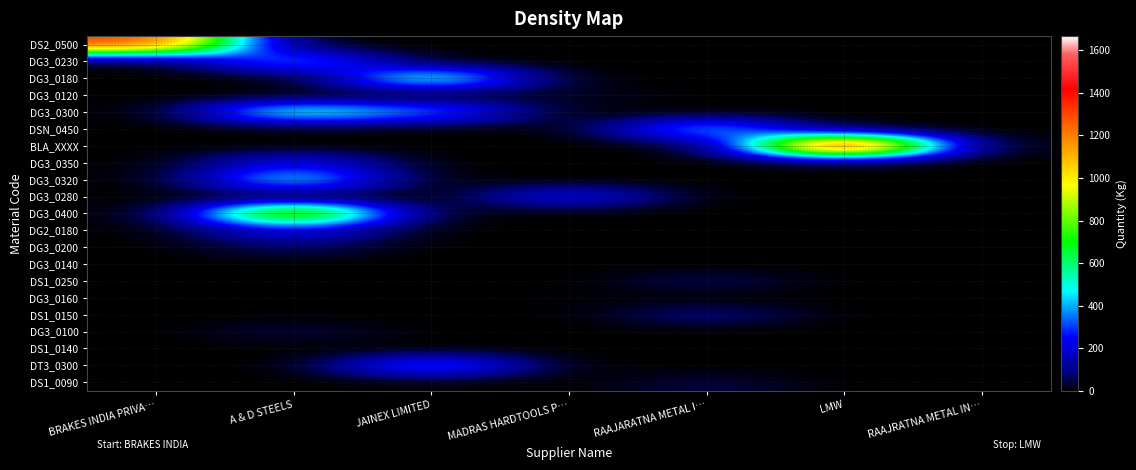

Reading left to right, transcribe all the data shown in this chart.

DS2_0500: BRAKES INDIA PRIVA…=1316.5	A & D STEELS=0.0	JAINEX LIMITED=0.0	MADRAS HARDTOOLS P…=0.0	RAAJARATNA METAL I…=0.0	LMW=0.0	RAAJRATNA METAL IN…=0.0
DG3_0230: BRAKES INDIA PRIVA…=0.0	A & D STEELS=400.0	JAINEX LIMITED=0.0	MADRAS HARDTOOLS P…=0.0	RAAJARATNA METAL I…=0.0	LMW=0.0	RAAJRATNA METAL IN…=0.0
DG3_0180: BRAKES INDIA PRIVA…=0.0	A & D STEELS=0.0	JAINEX LIMITED=590.0	MADRAS HARDTOOLS P…=0.0	RAAJARATNA METAL I…=0.0	LMW=0.0	RAAJRATNA METAL IN…=0.0
DG3_0120: BRAKES INDIA PRIVA…=0.0	A & D STEELS=0.0	JAINEX LIMITED=0.0	MADRAS HARDTOOLS P…=28.0	RAAJARATNA METAL I…=0.0	LMW=0.0	RAAJRATNA METAL IN…=0.0
DG3_0300: BRAKES INDIA PRIVA…=0.0	A & D STEELS=565.0	JAINEX LIMITED=376.0	MADRAS HARDTOOLS P…=0.0	RAAJARATNA METAL I…=0.0	LMW=0.0	RAAJRATNA METAL IN…=0.0
DSN_0450: BRAKES INDIA PRIVA…=0.0	A & D STEELS=0.0	JAINEX LIMITED=0.0	MADRAS HARDTOOLS P…=0.0	RAAJARATNA METAL I…=444.8	LMW=0.0	RAAJRATNA METAL IN…=0.0
BLA_XXXX: BRAKES INDIA PRIVA…=0.0	A & D STEELS=0.0	JAINEX LIMITED=0.0	MADRAS HARDTOOLS P…=0.0	RAAJARATNA METAL I…=0.0	LMW=1667.2	RAAJRATNA METAL IN…=0.0
DG3_0350: BRAKES INDIA PRIVA…=0.0	A & D STEELS=244.0	JAINEX LIMITED=0.0	MADRAS HARDTOOLS P…=0.0	RAAJARATNA METAL I…=0.0	LMW=0.0	RAAJRATNA METAL IN…=0.0
DG3_0320: BRAKES INDIA PRIVA…=0.0	A & D STEELS=507.0	JAINEX LIMITED=0.0	MADRAS HARDTOOLS P…=0.0	RAAJARATNA METAL I…=0.0	LMW=0.0	RAAJRATNA METAL IN…=0.0
DG3_0280: BRAKES INDIA PRIVA…=0.0	A & D STEELS=0.0	JAINEX LIMITED=0.0	MADRAS HARDTOOLS P…=248.0	RAAJARATNA METAL I…=0.0	LMW=0.0	RAAJRATNA METAL IN…=0.0
DG3_0400: BRAKES INDIA PRIVA…=0.0	A & D STEELS=1019.0	JAINEX LIMITED=0.0	MADRAS HARDTOOLS P…=0.0	RAAJARATNA METAL I…=0.0	LMW=0.0	RAAJRATNA METAL IN…=0.0
DG2_0180: BRAKES INDIA PRIVA…=0.0	A & D STEELS=247.0	JAINEX LIMITED=0.0	MADRAS HARDTOOLS P…=0.0	RAAJARATNA METAL I…=0.0	LMW=0.0	RAAJRATNA METAL IN…=0.0
DG3_0200: BRAKES INDIA PRIVA…=0.0	A & D STEELS=71.4	JAINEX LIMITED=0.0	MADRAS HARDTOOLS P…=0.0	RAAJARATNA METAL I…=0.0	LMW=0.0	RAAJRATNA METAL IN…=0.0
DG3_0140: BRAKES INDIA PRIVA…=0.0	A & D STEELS=0.0	JAINEX LIMITED=0.0	MADRAS HARDTOOLS P…=0.0	RAAJARATNA METAL I…=0.0	LMW=0.0	RAAJRATNA METAL IN…=0.0
DS1_0250: BRAKES INDIA PRIVA…=0.0	A & D STEELS=0.0	JAINEX LIMITED=0.0	MADRAS HARDTOOLS P…=0.0	RAAJARATNA METAL I…=59.8	LMW=0.0	RAAJRATNA METAL IN…=0.0
DG3_0160: BRAKES INDIA PRIVA…=0.0	A & D STEELS=0.0	JAINEX LIMITED=0.0	MADRAS HARDTOOLS P…=5.0	RAAJARATNA METAL I…=0.0	LMW=0.0	RAAJRATNA METAL IN…=0.0
DS1_0150: BRAKES INDIA PRIVA…=0.0	A & D STEELS=0.0	JAINEX LIMITED=0.0	MADRAS HARDTOOLS P…=0.0	RAAJARATNA METAL I…=97.6	LMW=0.0	RAAJRATNA METAL IN…=0.0
DG3_0100: BRAKES INDIA PRIVA…=0.0	A & D STEELS=47.0	JAINEX LIMITED=0.0	MADRAS HARDTOOLS P…=0.0	RAAJARATNA METAL I…=0.0	LMW=0.0	RAAJRATNA METAL IN…=0.0
DS1_0140: BRAKES INDIA PRIVA…=0.0	A & D STEELS=0.0	JAINEX LIMITED=0.0	MADRAS HARDTOOLS P…=0.0	RAAJARATNA METAL I…=0.0	LMW=0.0	RAAJRATNA METAL IN…=4.0
DT3_0300: BRAKES INDIA PRIVA…=0.0	A & D STEELS=0.0	JAINEX LIMITED=376.0	MADRAS HARDTOOLS P…=0.0	RAAJARATNA METAL I…=0.0	LMW=0.0	RAAJRATNA METAL IN…=0.0
DS1_0090: BRAKES INDIA PRIVA…=0.0	A & D STEELS=0.0	JAINEX LIMITED=0.0	MADRAS HARDTOOLS P…=0.0	RAAJARATNA METAL I…=47.2	LMW=0.0	RAAJRATNA METAL IN…=0.0